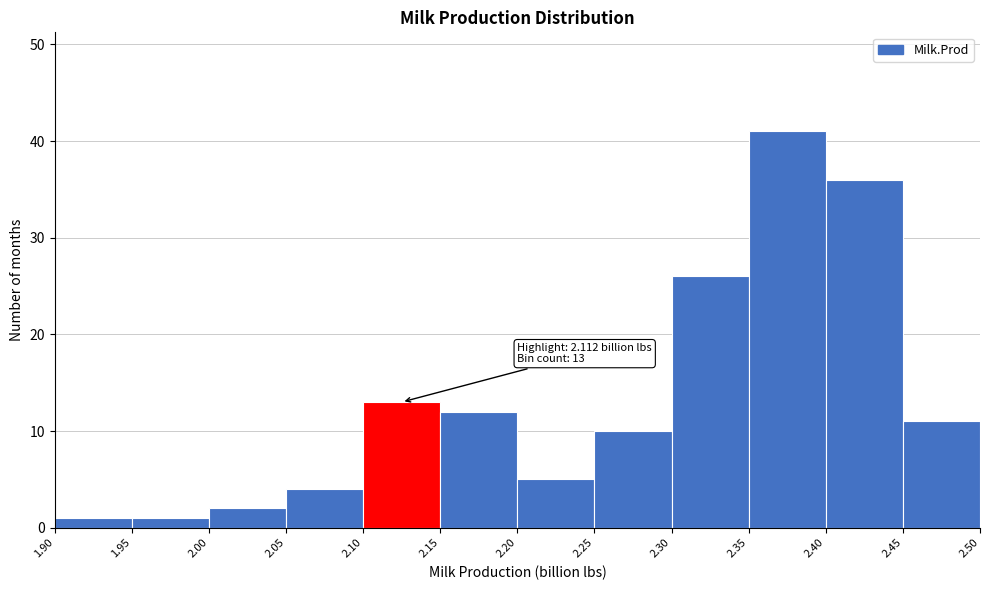

Which range on the x-axis has the tallest bar?

2.35 to 2.40